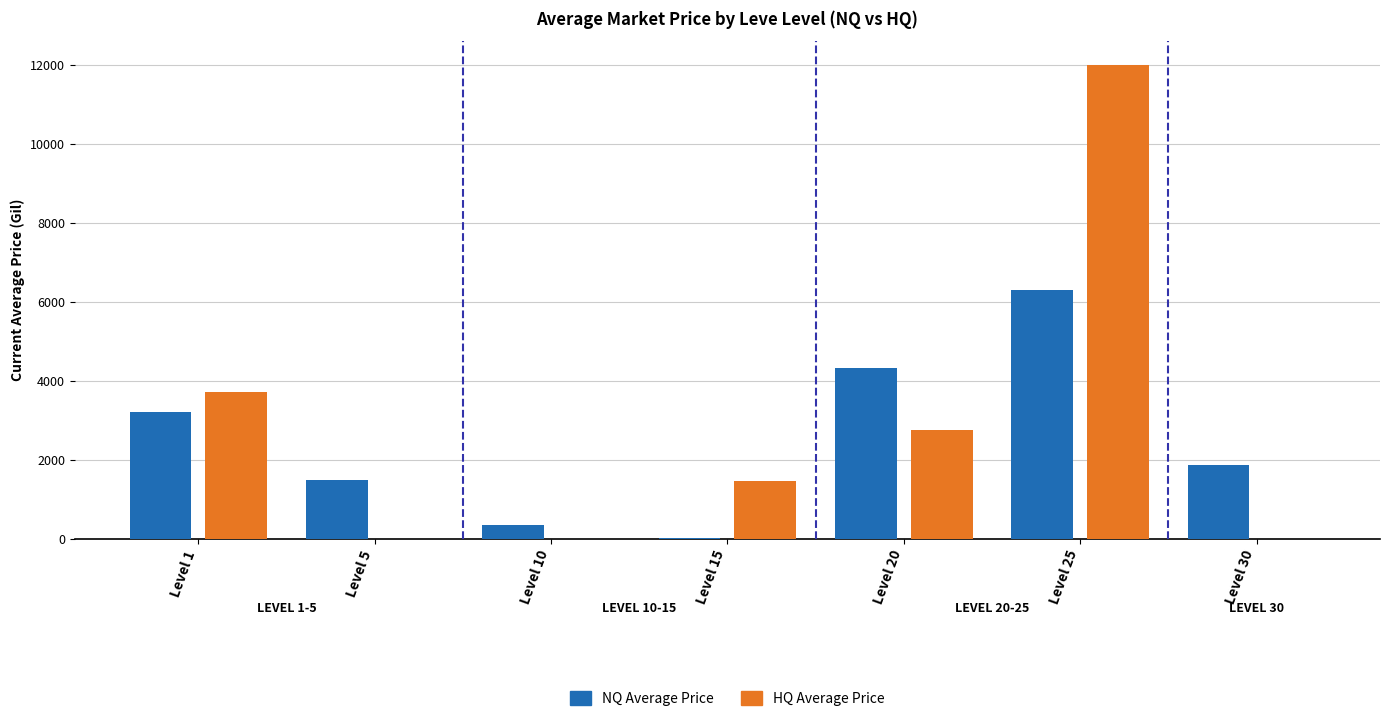

At which category is the sum across all series the highest?

Level 25